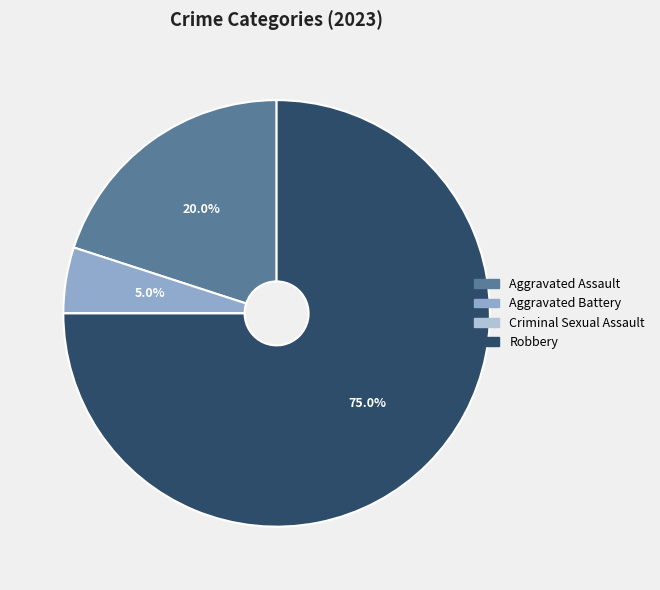

The Aggravated Battery slice represents 5% of the pie. True or false?

True